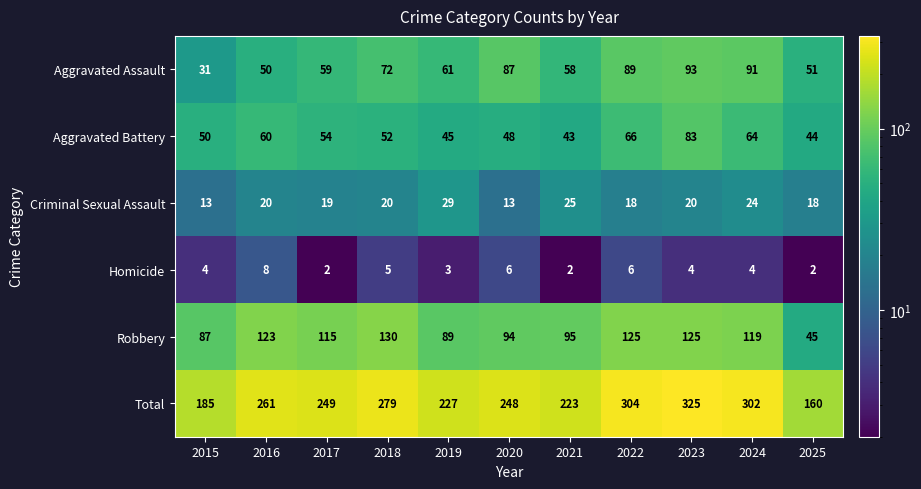

What is the average value of the Criminal Sexual Assault series?

20